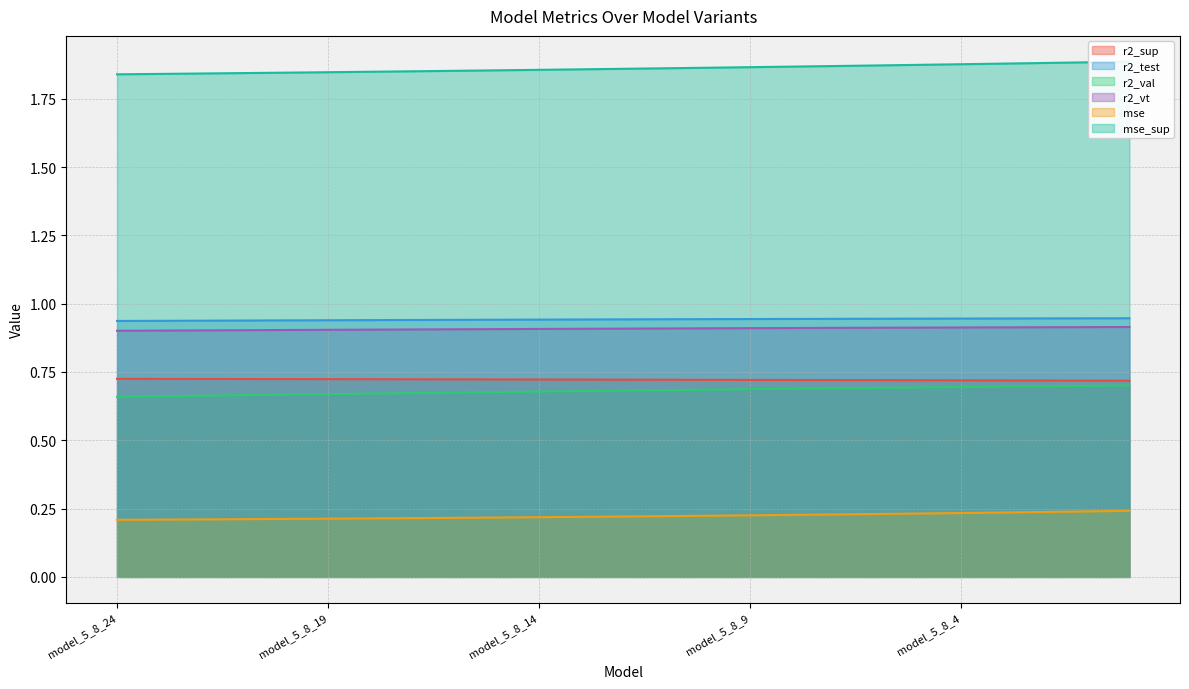

Rank the categories by mse_sup value from lowest to highest.

model_5_8_24, model_5_8_23, model_5_8_22, model_5_8_21, model_5_8_20, model_5_8_19, model_5_8_18, model_5_8_17, model_5_8_16, model_5_8_15, model_5_8_14, model_5_8_13, model_5_8_12, model_5_8_11, model_5_8_10, model_5_8_9, model_5_8_8, model_5_8_7, model_5_8_6, model_5_8_5, model_5_8_4, model_5_8_3, model_5_8_2, model_5_8_1, model_5_8_0